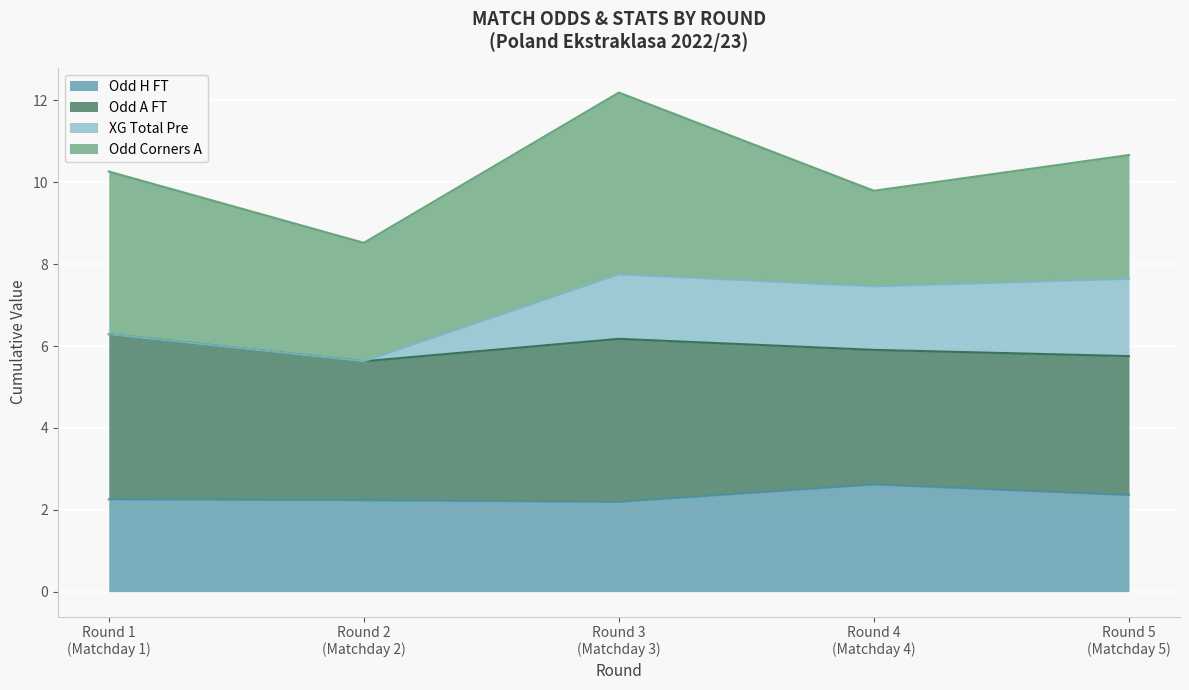

What is the lowest value of the Odd H FT series?

2.2